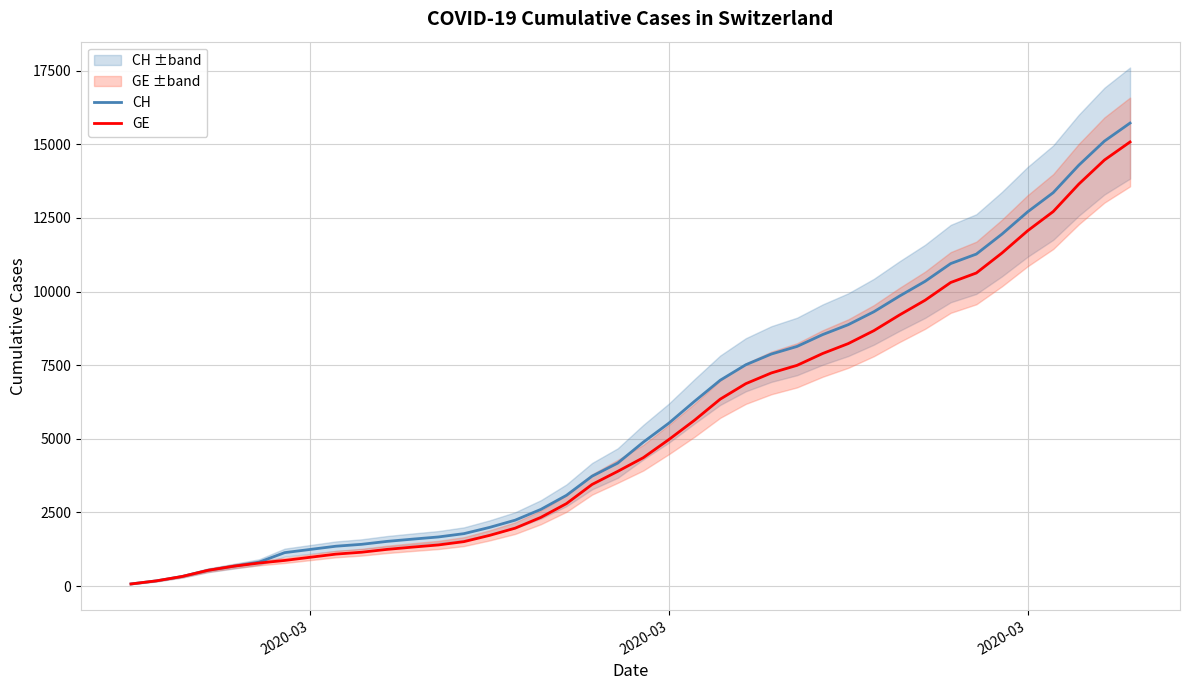

True or false: GE has a value of 347 at 2020-03.

False